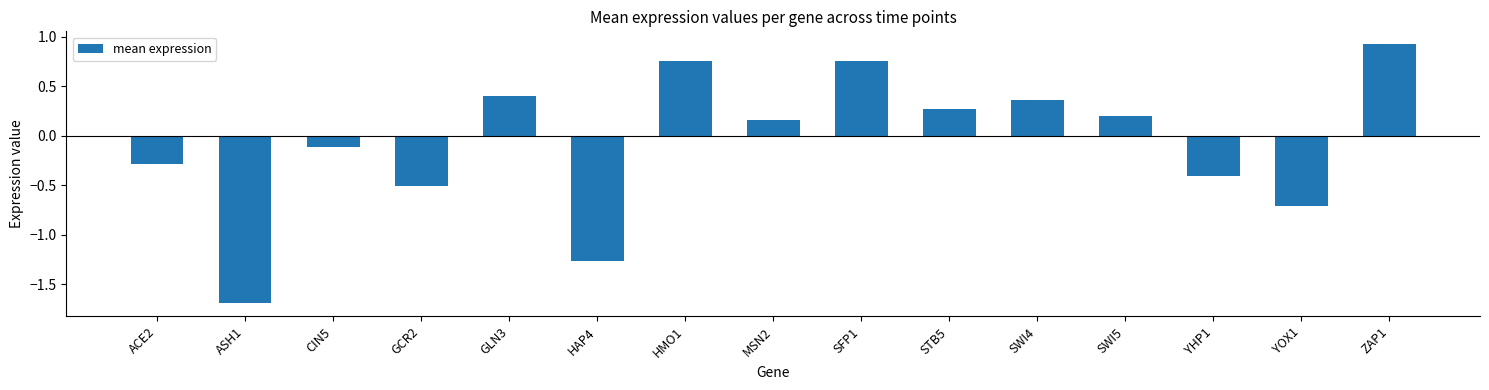

What is the label of the 2nd bar from the left?

ASH1